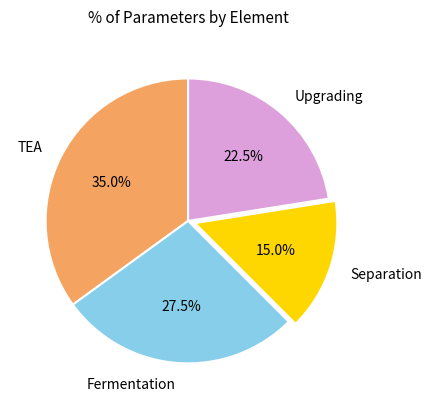

Does any single category account for the majority?

No